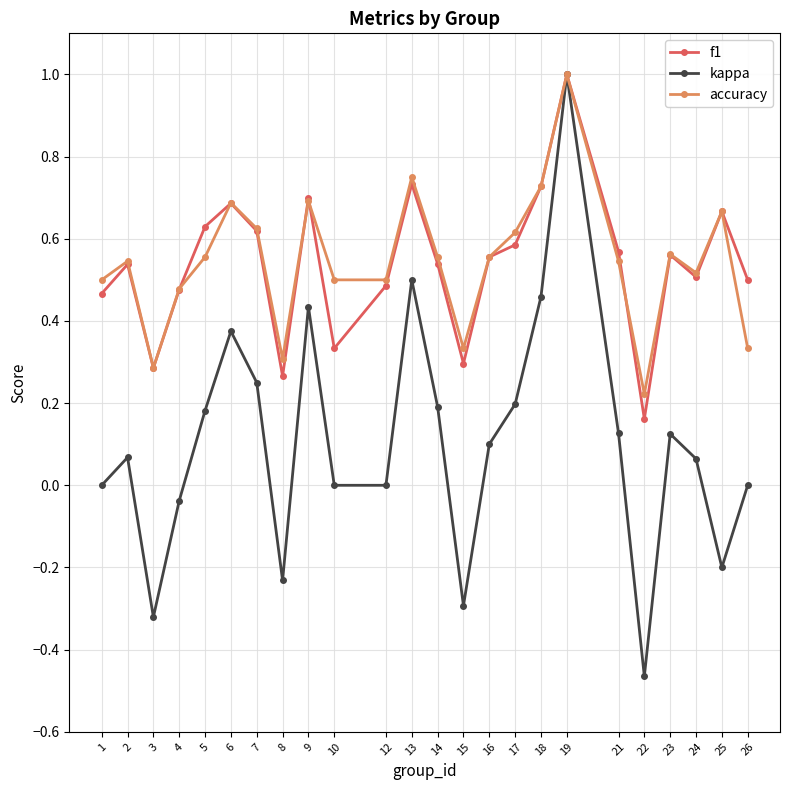

True or false: kappa has a value of 0.1 at 18.

False